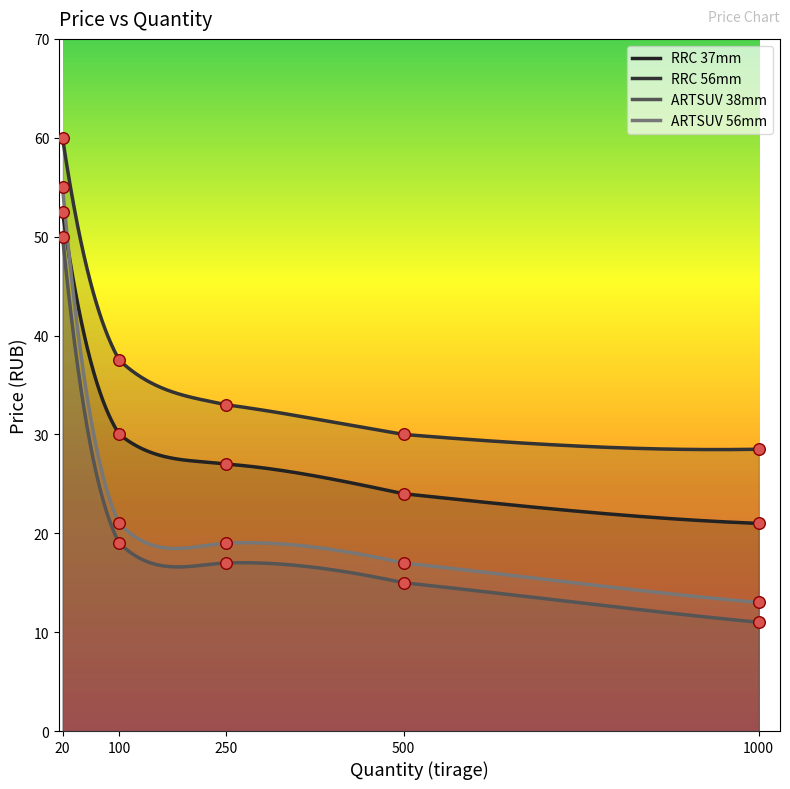

At which category is the sum across all series the highest?

20